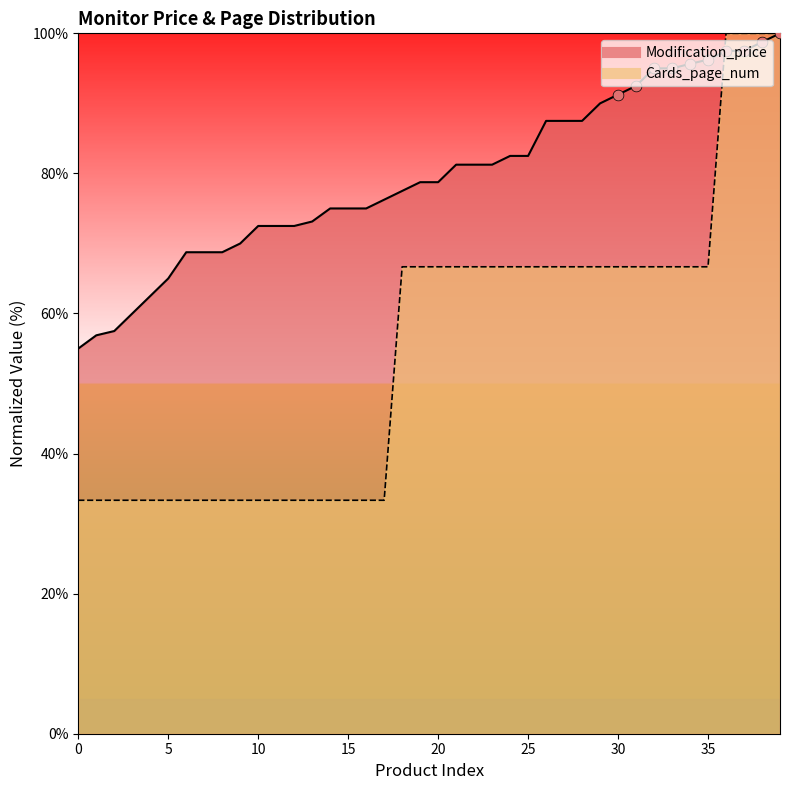

Which series reaches the maximum Y coordinate?

Modification_price